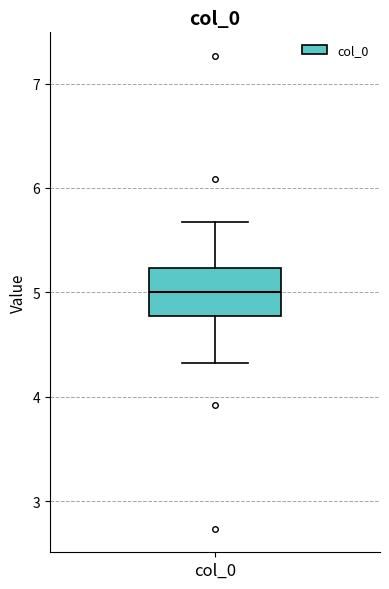

Read this box plot against the y-axis: the position of the median line, the range covered by the box, and the ends of both whiskers. The values are not printed on the chart, so give them approximately, as read against the axis.

median 5.0, box 4.8 to 5.2, whiskers 4.3 to 5.7